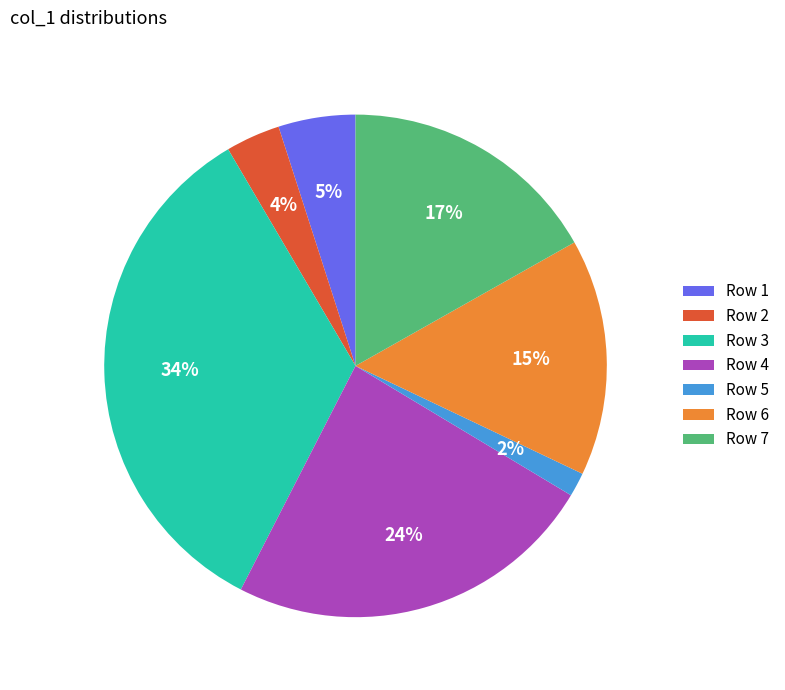

How many slices are in this pie chart?

7